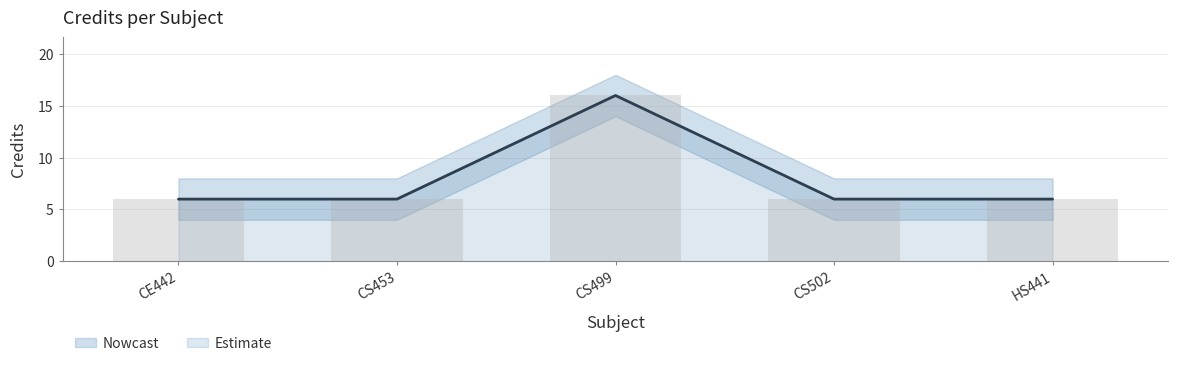

At which category does the chart reach its peak across all series?

CS499